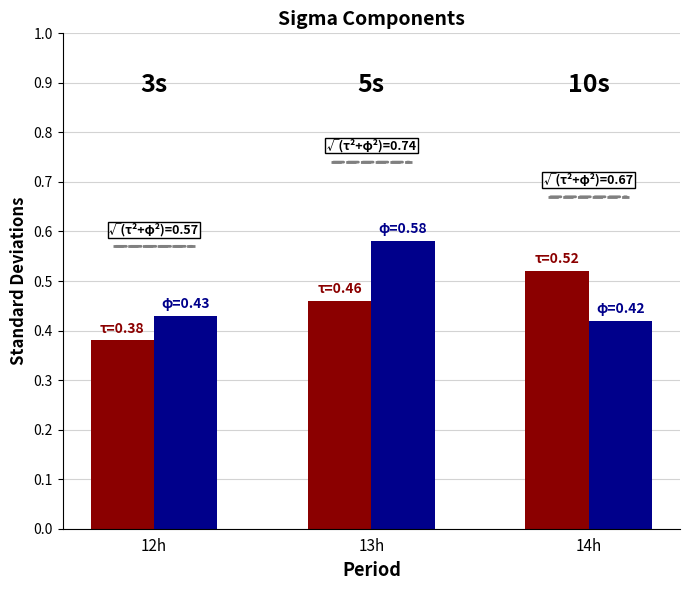

Count the number of data series in this chart.

2